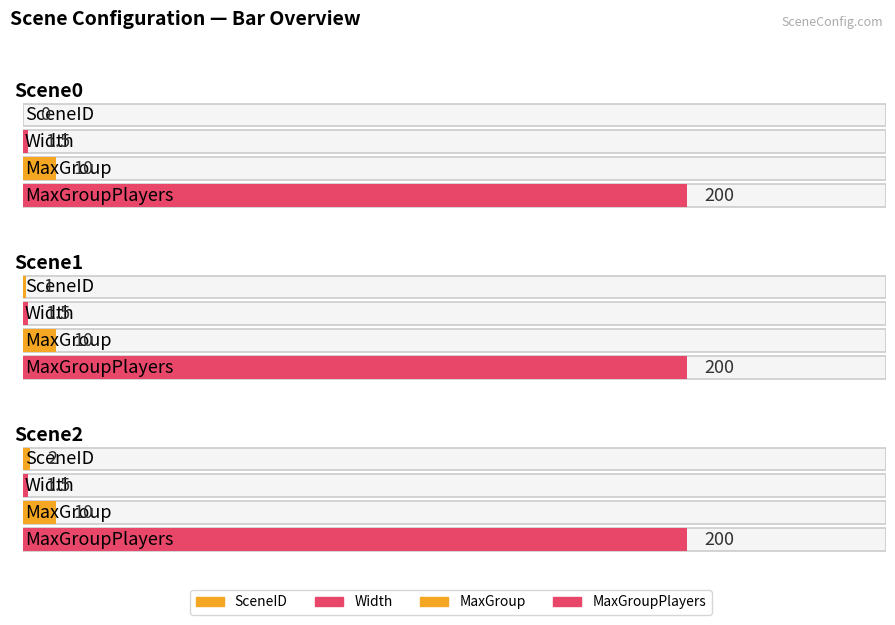

Which category has the lowest value in the Width series?

Scene0